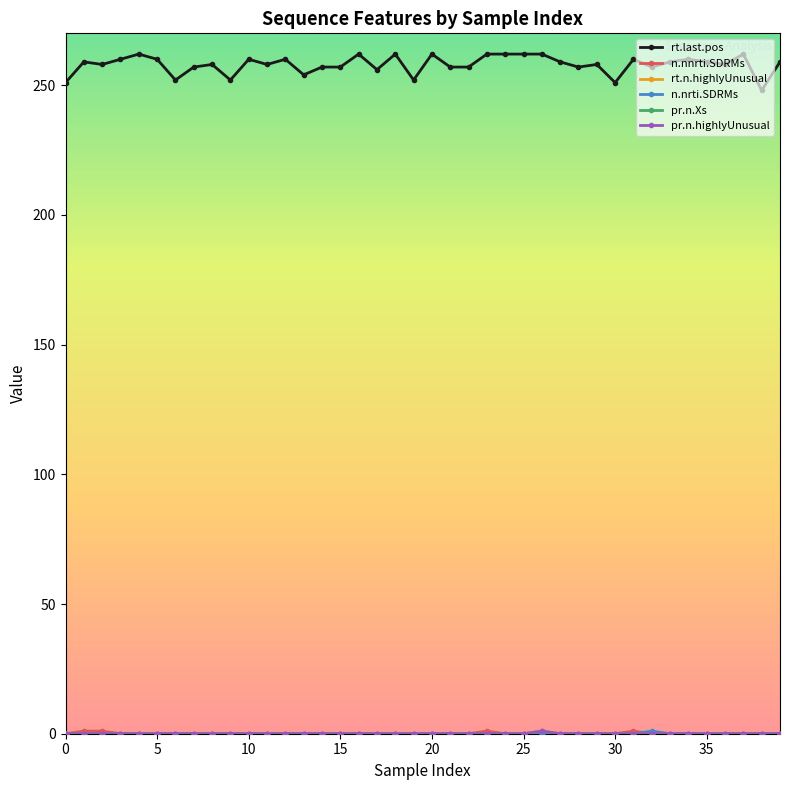

True or false: pr.n.Xs and n.nrti.SDRMs cross at least once.

False